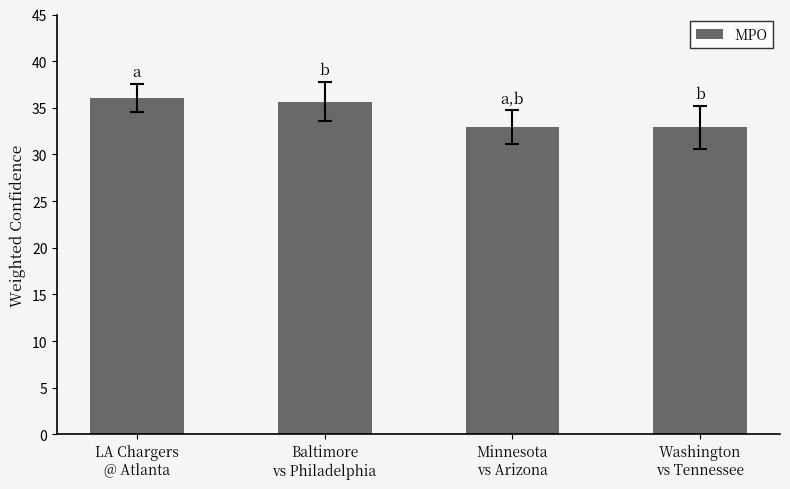

What is the smallest value displayed?

32.9